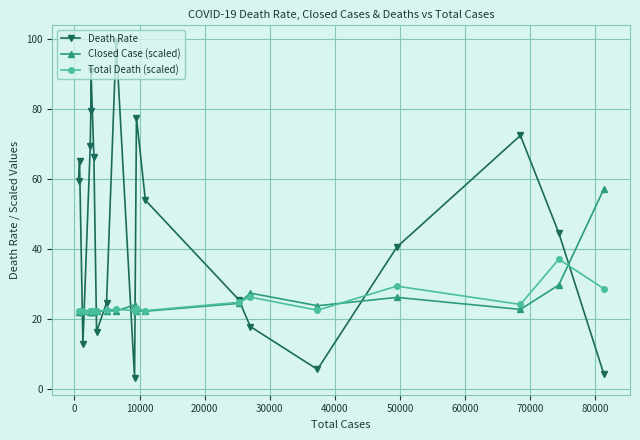

Rank the series by their maximum value, from lowest to highest.

Total Death (scaled), Closed Case (scaled), Death Rate